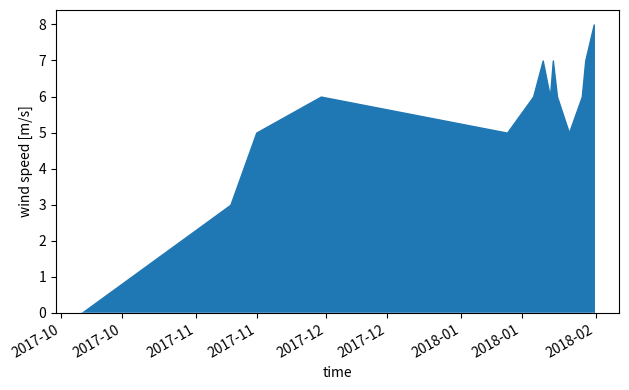

How many categories are shown in the chart?

14